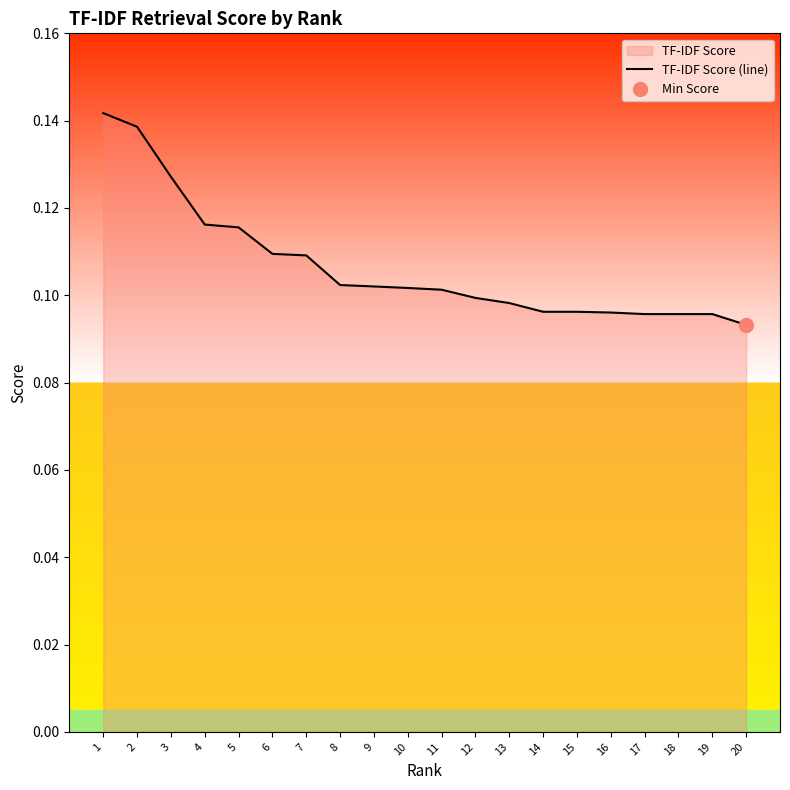

What is the minimum value shown in the chart?

0.1